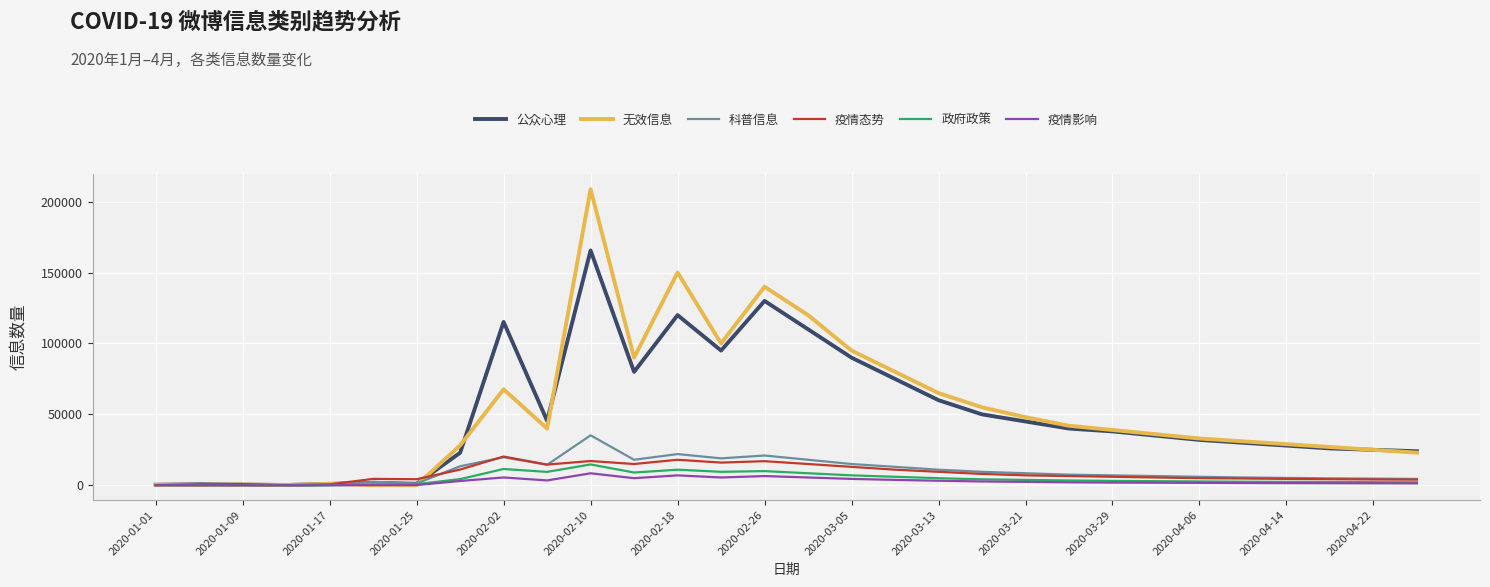

Which series has the largest range (max minus min)?

无效信息